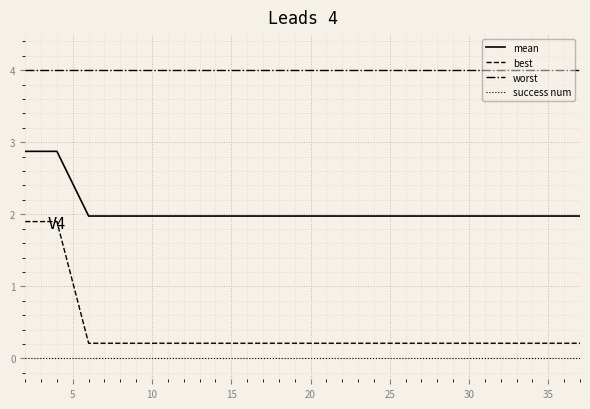

What is the difference between the maximum and minimum values in the best series?

1.7